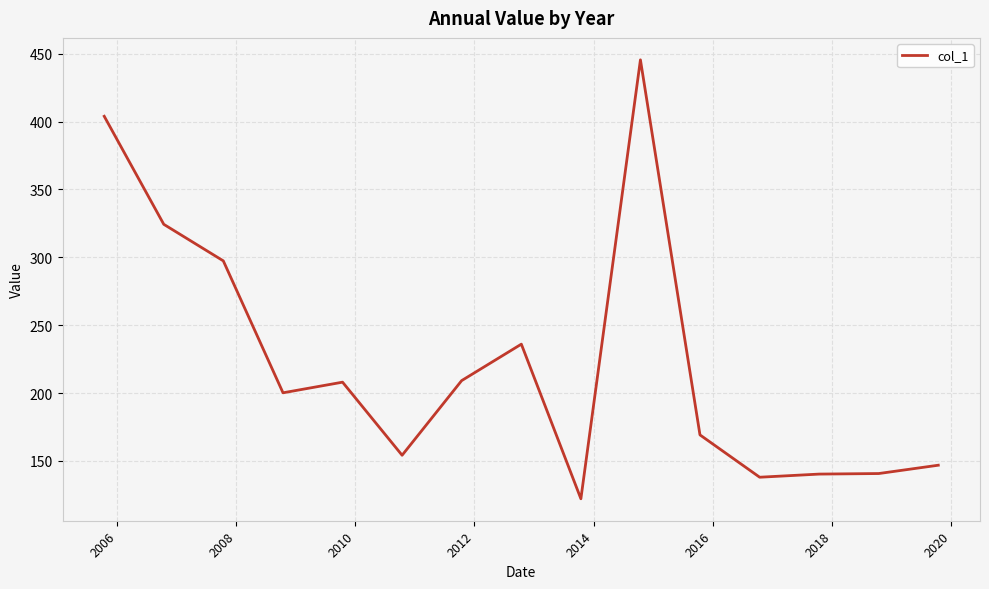

What is the greatest value displayed?

445.5